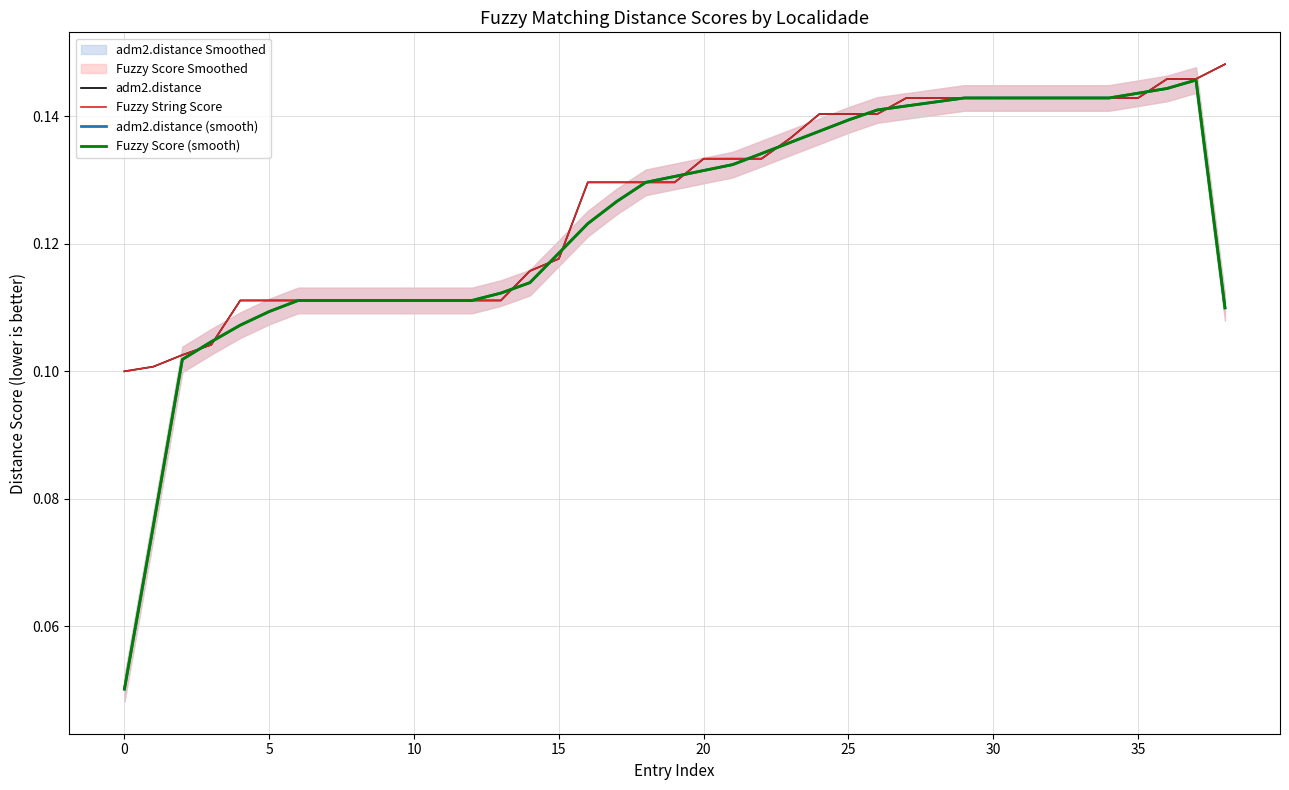

Reading left to right, what are all the values shown in this chart?

adm2.distance: 0.1	0.1	0.1	0.1	0.1	0.1	0.1	0.1	0.1	0.1	0.1	0.1	0.1	0.1	0.1	0.1	0.1	0.1	0.1	0.1	0.1	0.1	0.1	0.1	0.1	0.1	0.1	0.1	0.1	0.1	0.1	0.1	0.1	0.1	0.1	0.1	0.1	0.1	0.1
Fuzzy String Score: 0.1	0.1	0.1	0.1	0.1	0.1	0.1	0.1	0.1	0.1	0.1	0.1	0.1	0.1	0.1	0.1	0.1	0.1	0.1	0.1	0.1	0.1	0.1	0.1	0.1	0.1	0.1	0.1	0.1	0.1	0.1	0.1	0.1	0.1	0.1	0.1	0.1	0.1	0.1
adm2.distance (smooth): 0.1	0.1	0.1	0.1	0.1	0.1	0.1	0.1	0.1	0.1	0.1	0.1	0.1	0.1	0.1	0.1	0.1	0.1	0.1	0.1	0.1	0.1	0.1	0.1	0.1	0.1	0.1	0.1	0.1	0.1	0.1	0.1	0.1	0.1	0.1	0.1	0.1	0.1	0.1
Fuzzy Score (smooth): 0.1	0.1	0.1	0.1	0.1	0.1	0.1	0.1	0.1	0.1	0.1	0.1	0.1	0.1	0.1	0.1	0.1	0.1	0.1	0.1	0.1	0.1	0.1	0.1	0.1	0.1	0.1	0.1	0.1	0.1	0.1	0.1	0.1	0.1	0.1	0.1	0.1	0.1	0.1